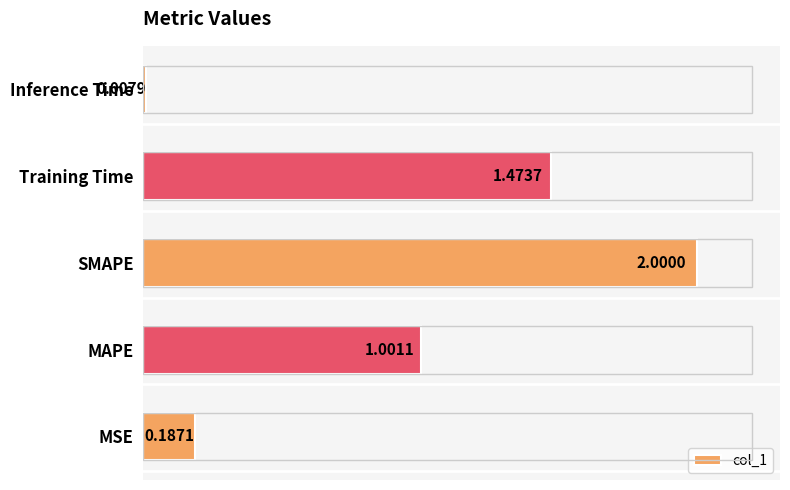

How many series are shown in this chart?

1